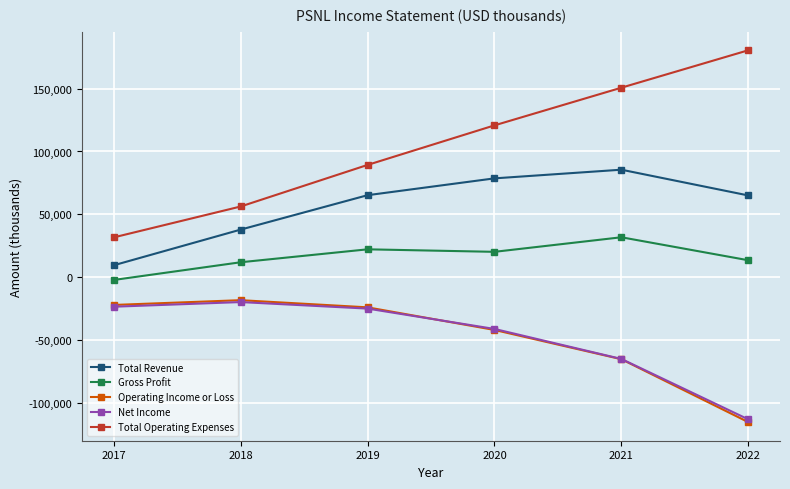

What is the difference between the Operating Income or Loss values at 2019 and 2018?

5700